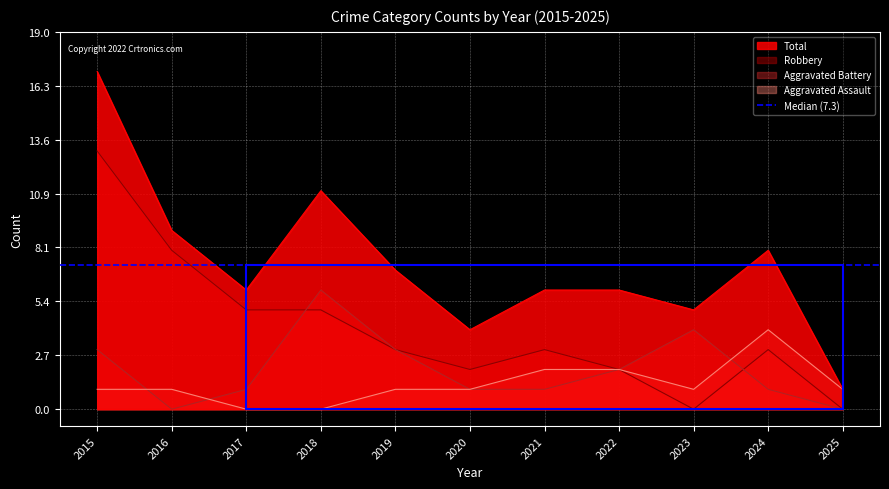

True or false: Aggravated Battery and Total cross at least once.

False